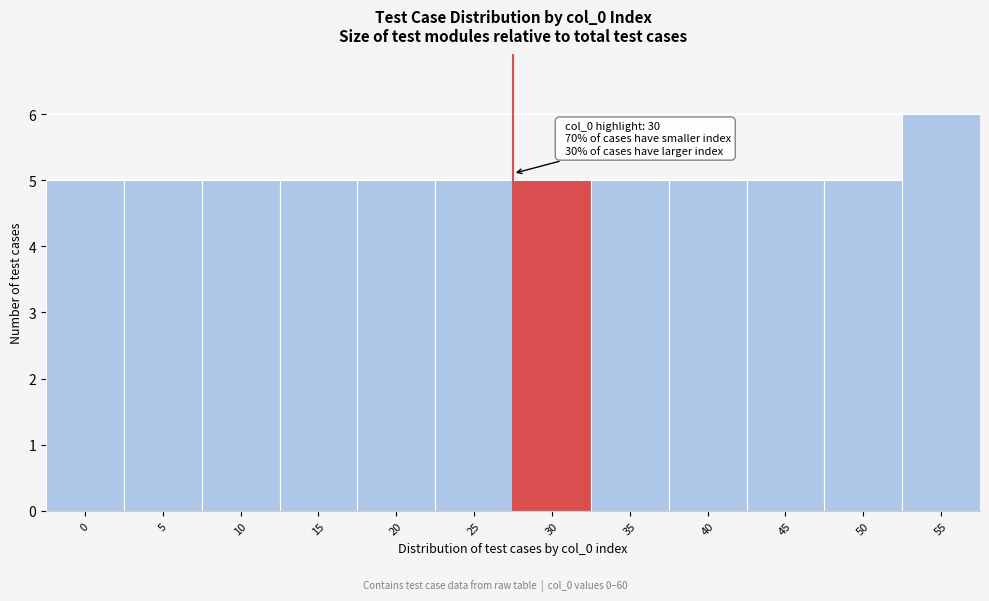

Reading left to right, transcribe all the data shown in this chart.

5	5	5	5	5	5	5	5	5	5	5	6